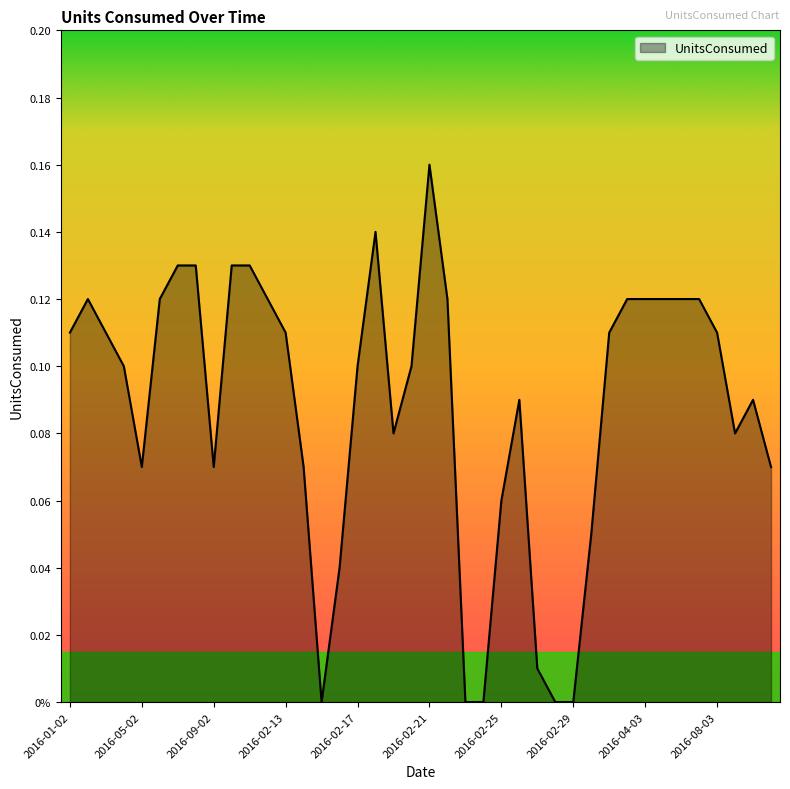

Reading left to right, transcribe all the data shown in this chart.

2016-01-02=0.1	2016-02-02=0.1	2016-03-02=0.1	2016-04-02=0.1	2016-05-02=0.1	2016-06-02=0.1	2016-07-02=0.1	2016-08-02=0.1	2016-09-02=0.1	2016-10-02=0.1	2016-11-02=0.1	2016-12-02=0.1	2016-02-13=0.1	2016-02-14=0.1	2016-02-15=0.0	2016-02-16=0.0	2016-02-17=0.1	2016-02-18=0.1	2016-02-19=0.1	2016-02-20=0.1	2016-02-21=0.2	2016-02-22=0.1	2016-02-23=0.0	2016-02-24=0.0	2016-02-25=0.1	2016-02-26=0.1	2016-02-27=0.0	2016-02-28=0.0	2016-02-29=0.0	2016-01-03=0.1	2016-02-03=0.1	2016-03-03=0.1	2016-04-03=0.1	2016-05-03=0.1	2016-06-03=0.1	2016-07-03=0.1	2016-08-03=0.1	2016-09-03=0.1	2016-10-03=0.1	2016-11-03=0.1